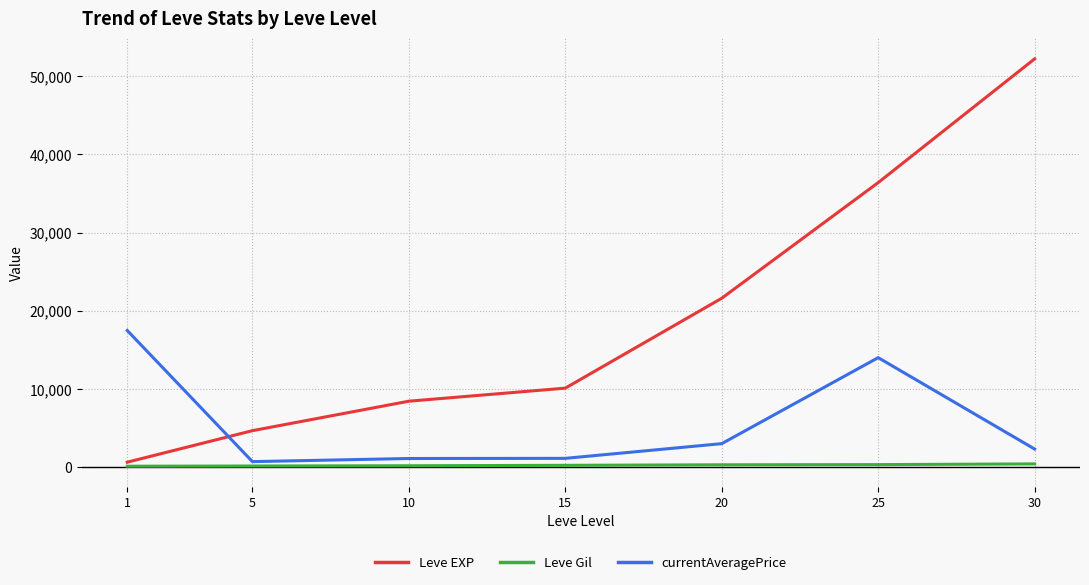

What are all the series names shown in the legend?

Leve EXP, Leve Gil, currentAveragePrice